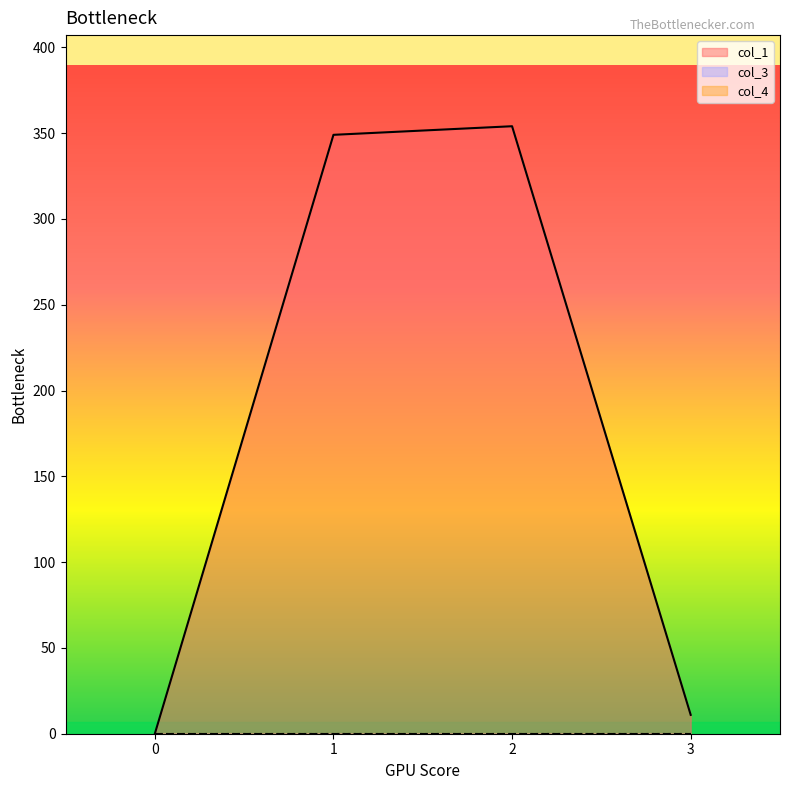

At which category is the sum across all series the highest?

2